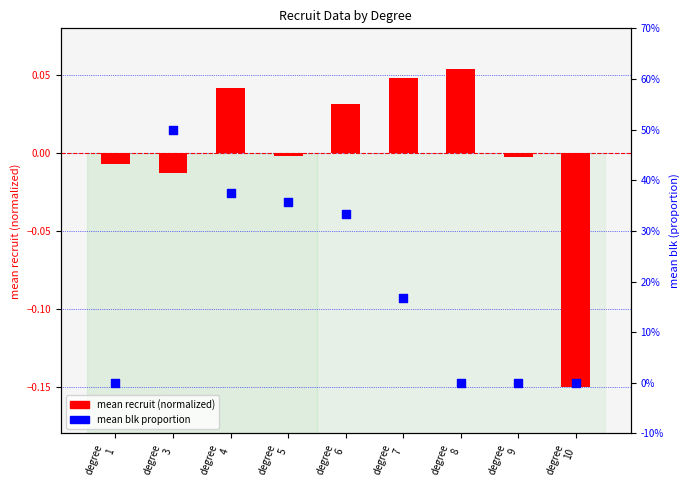

What is the total value across all series at degree
10?

-0.1